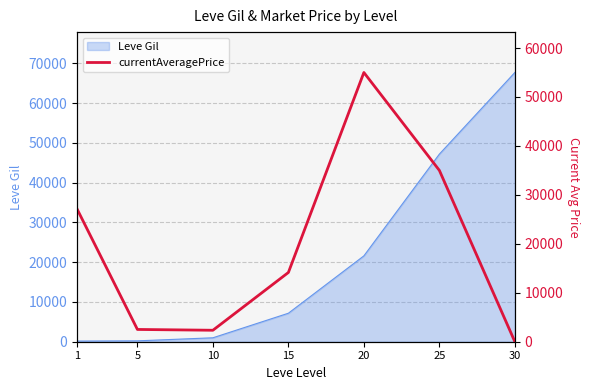

Reading left to right, what are all the values shown in this chart?

27128.0	2507.0	2342.0	14149.0	55000.0	34998.8	0.0